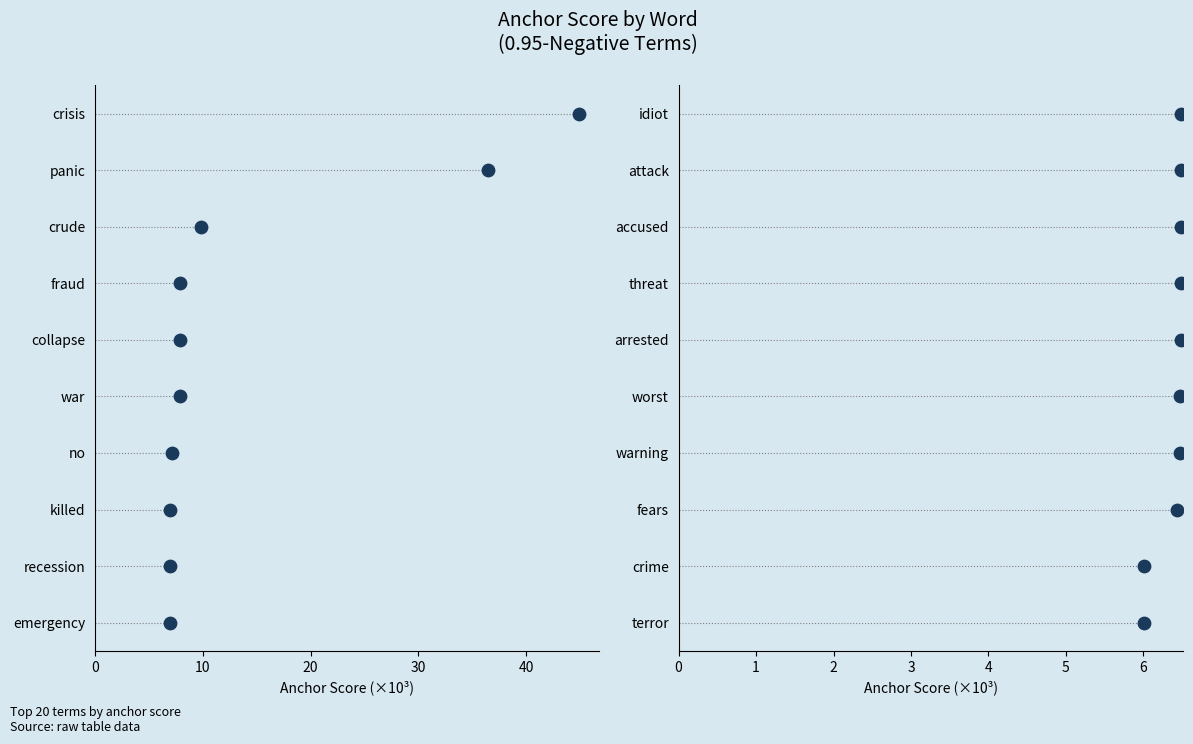

Which series has the widest spread of Y values?

0.95-negative anchor